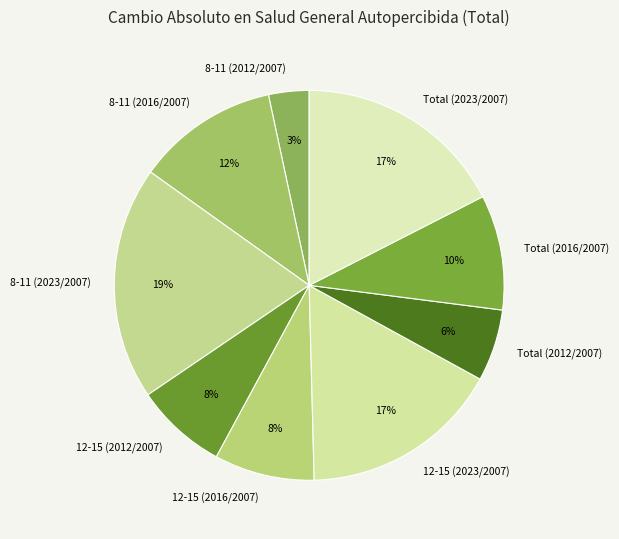

Do Total (2023/2007) and 12-15 (2016/2007) together represent more than half of the pie?

No